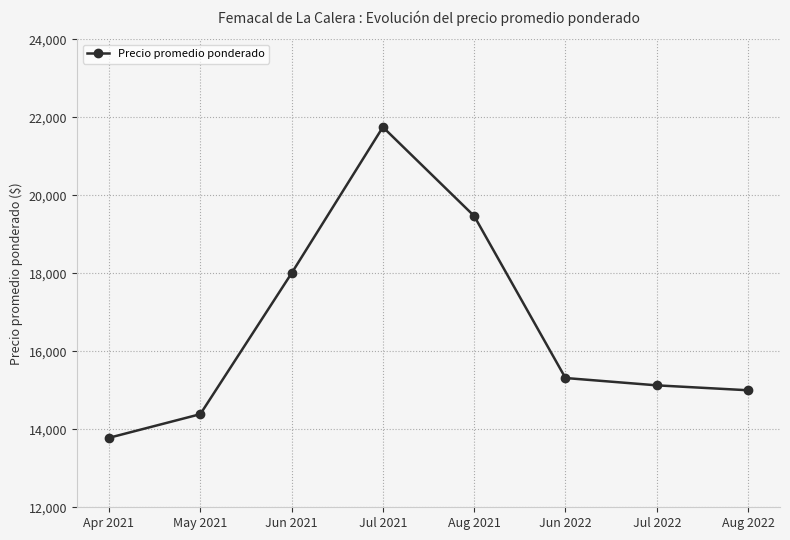

What is the label of the 6th point from the right?

Jun 2021